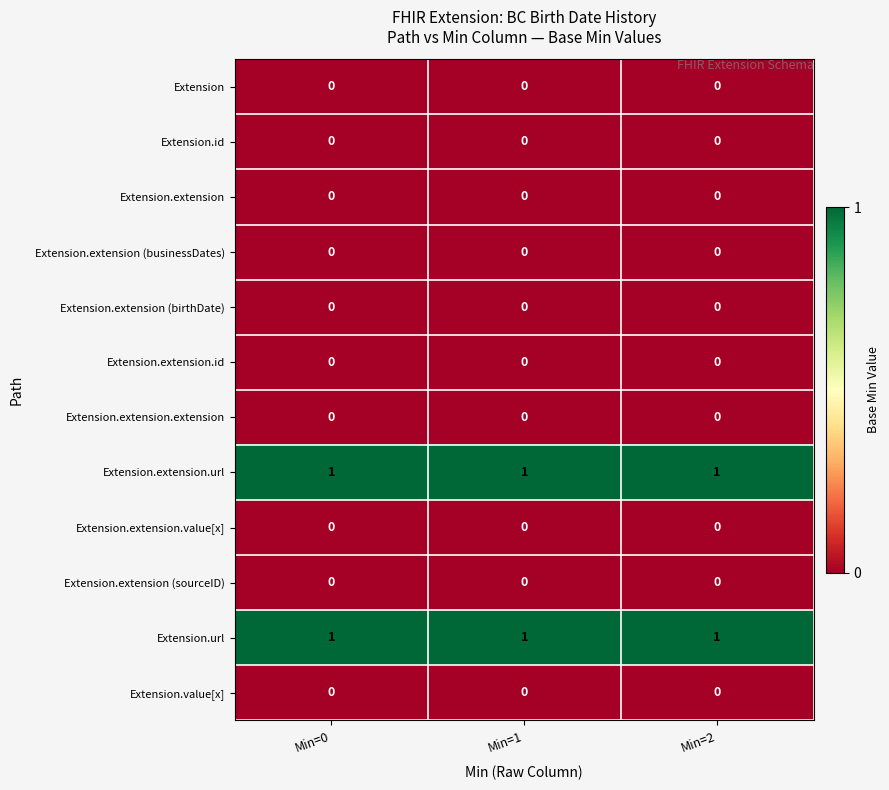

Is it true that Extension.extension (businessDates) equals 0 at Min=0?

True